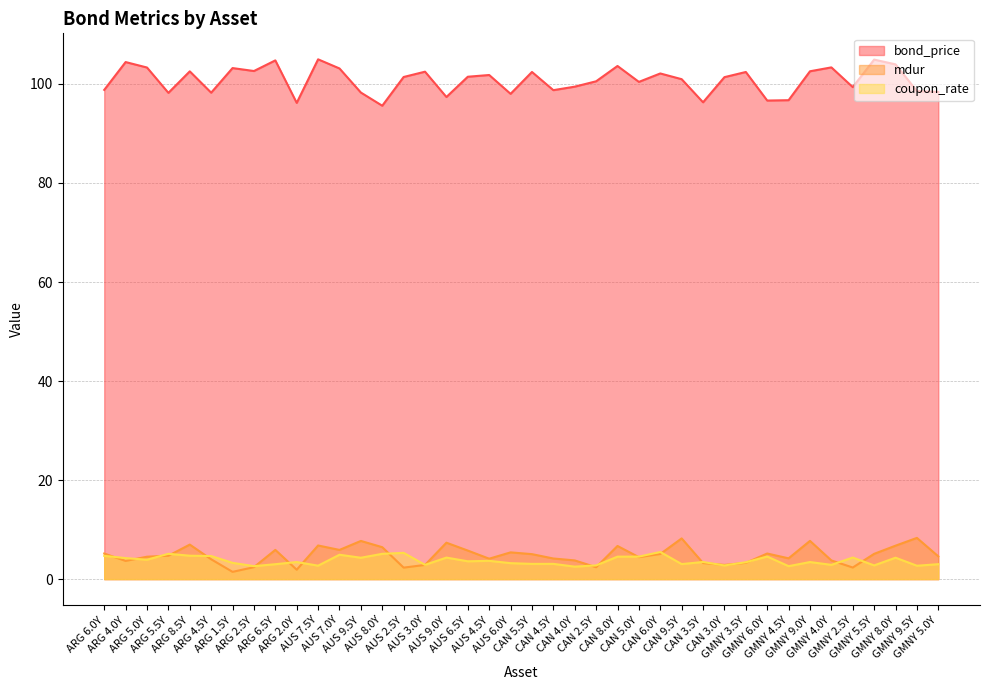

Where is bond_price nearest to the value 100?

CAN 5.0Y